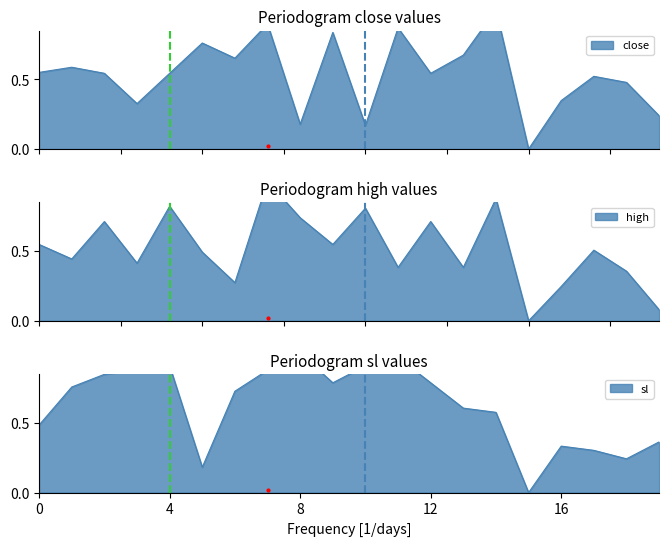

Rank the series by their maximum value, from lowest to highest.

sl, high, close